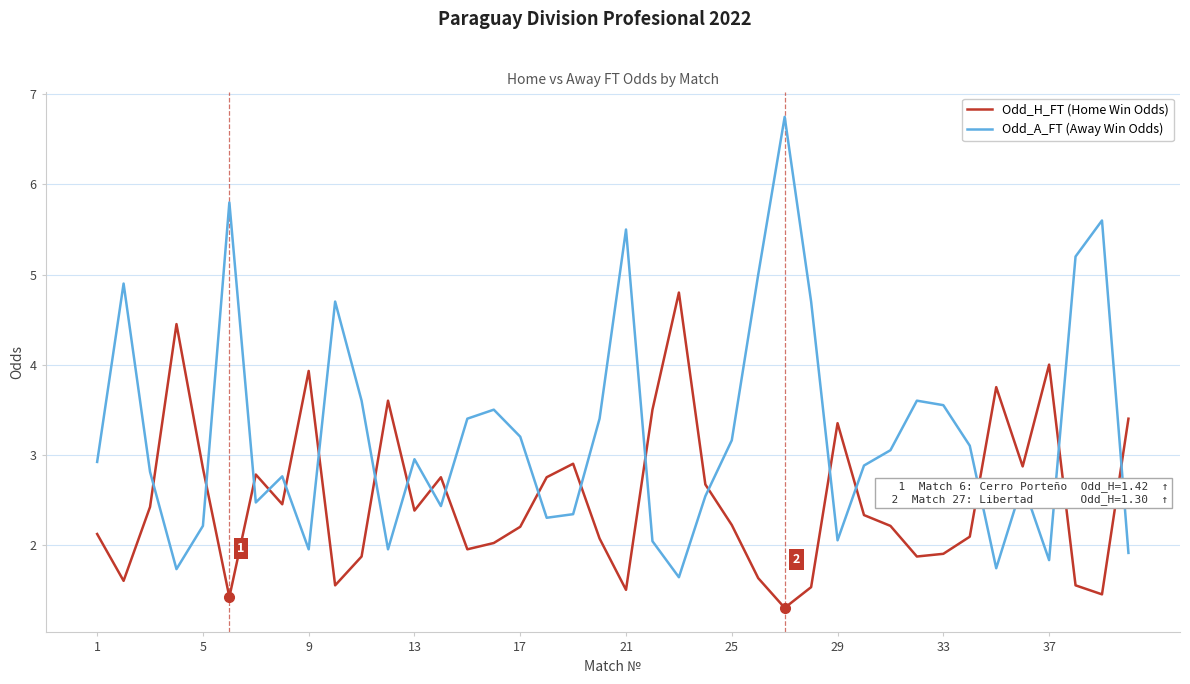

Does the chart display data point markers on the line(s)?

No